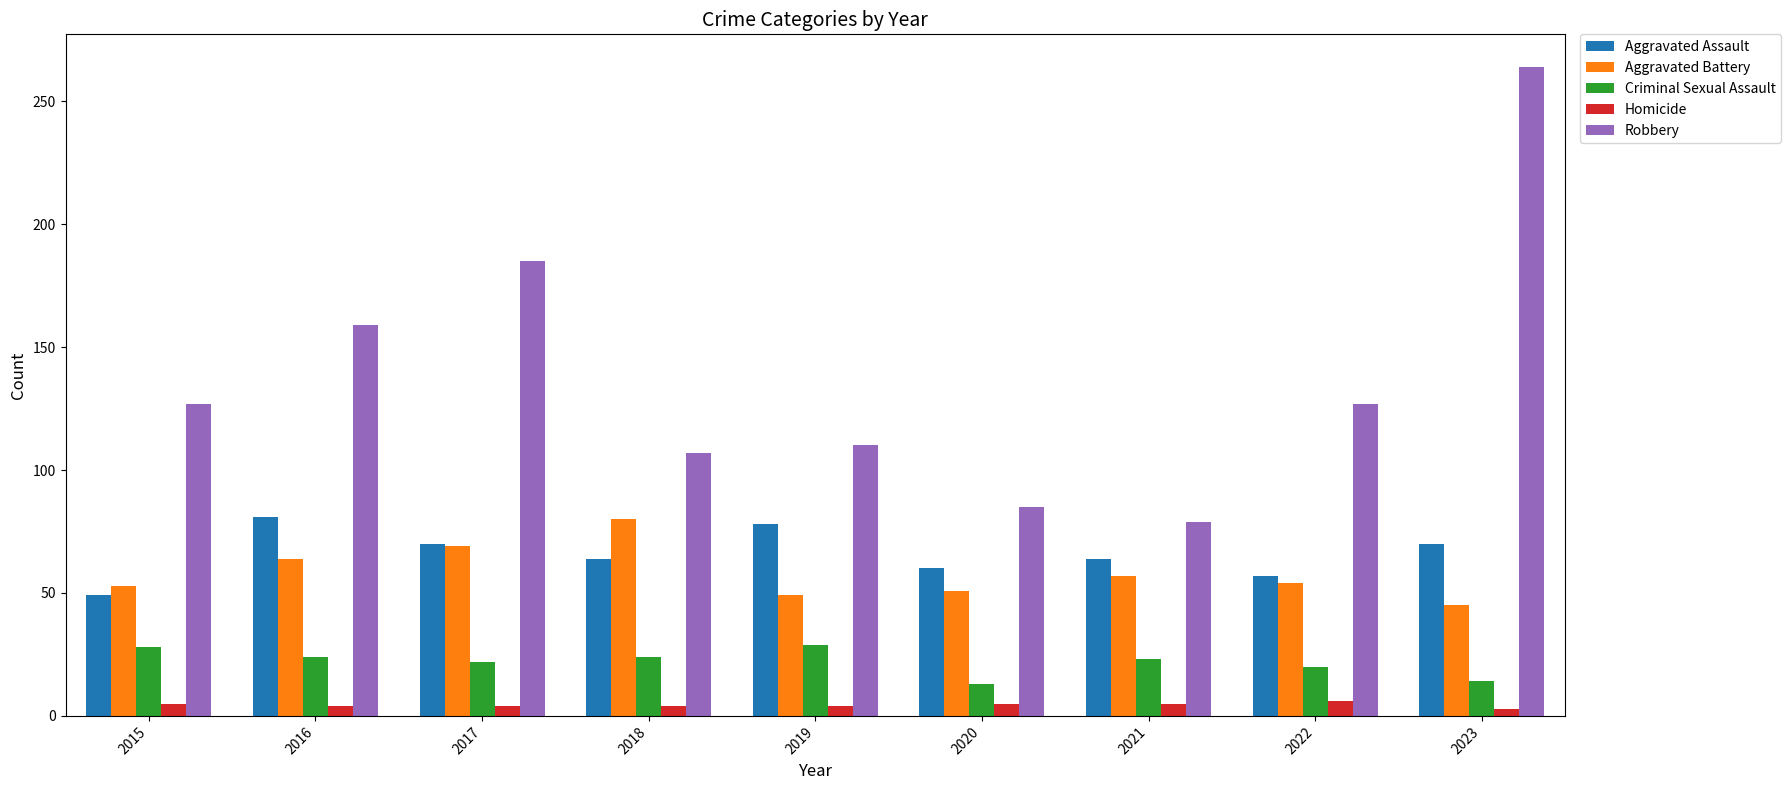

The value of Homicide at 2018 is 4. True or false?

True